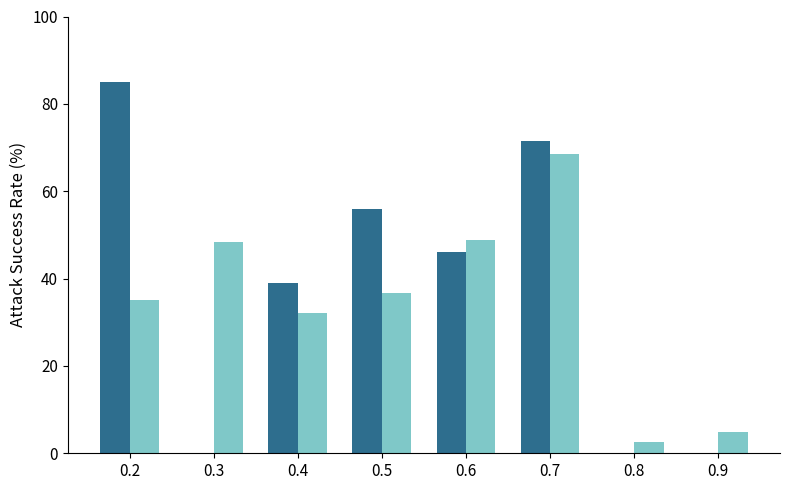

What is the total value across all series at 0.5?

92.8